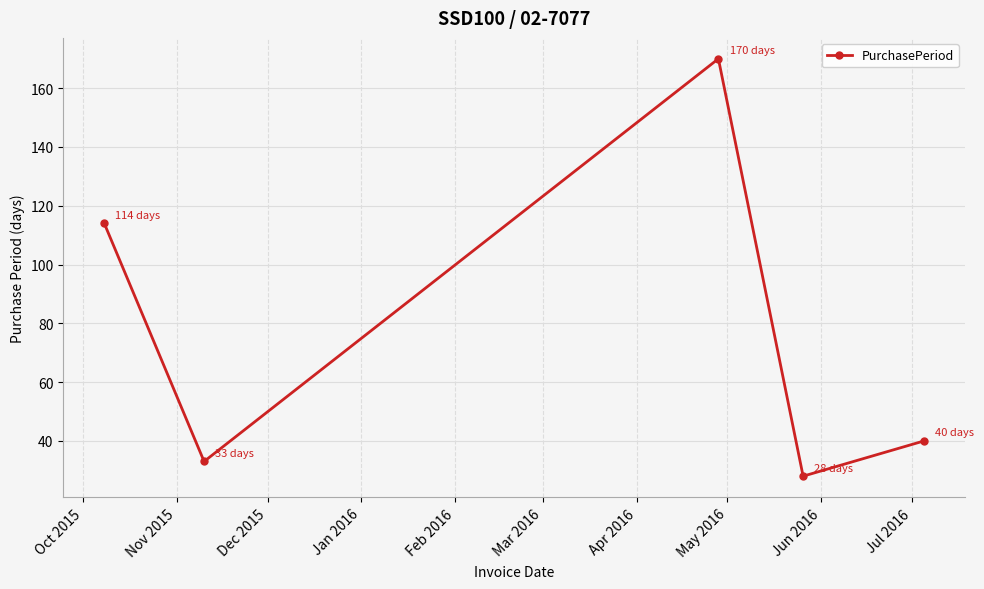

True or false: there are more than 2 points higher than both neighbors.

False